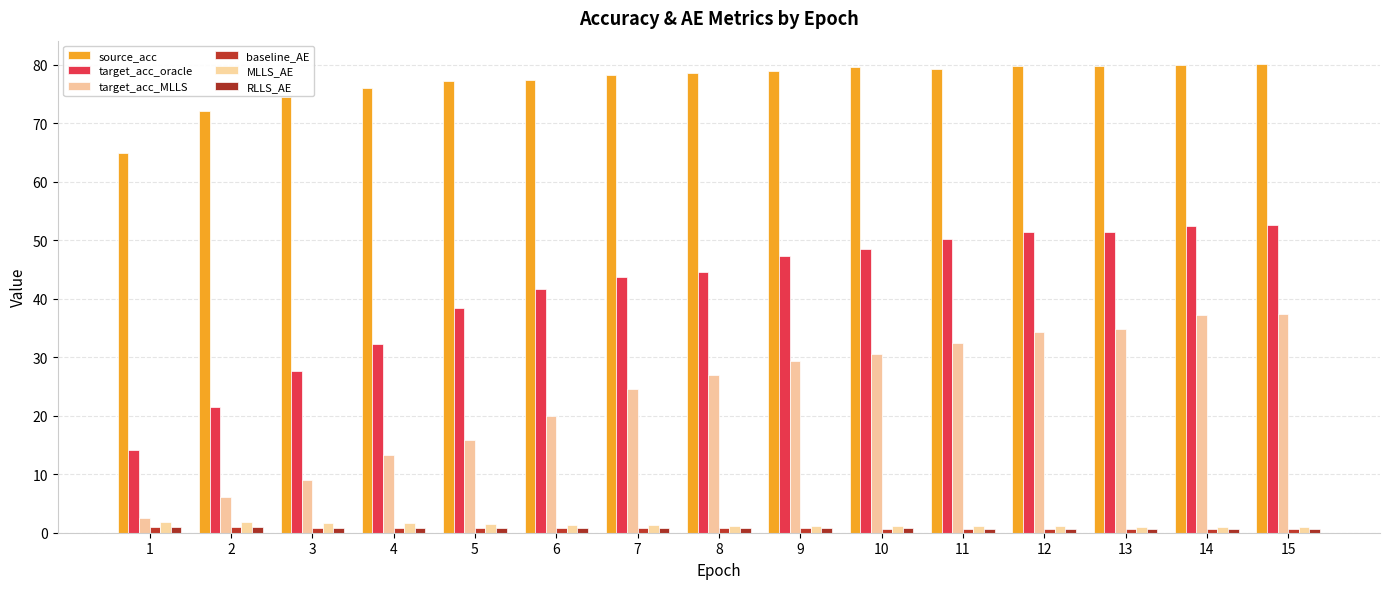

How many bars are there in total?

90